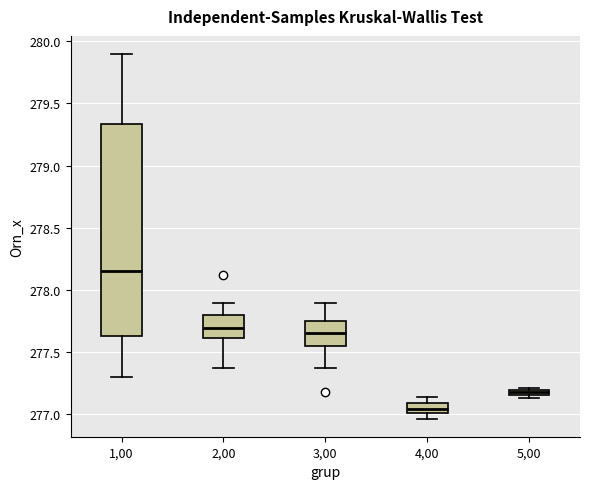

Where does the upper whisker of the box at x = 3,00 end on the y-axis? The values are not printed on the chart, so give them approximately, as read against the axis.

277.90